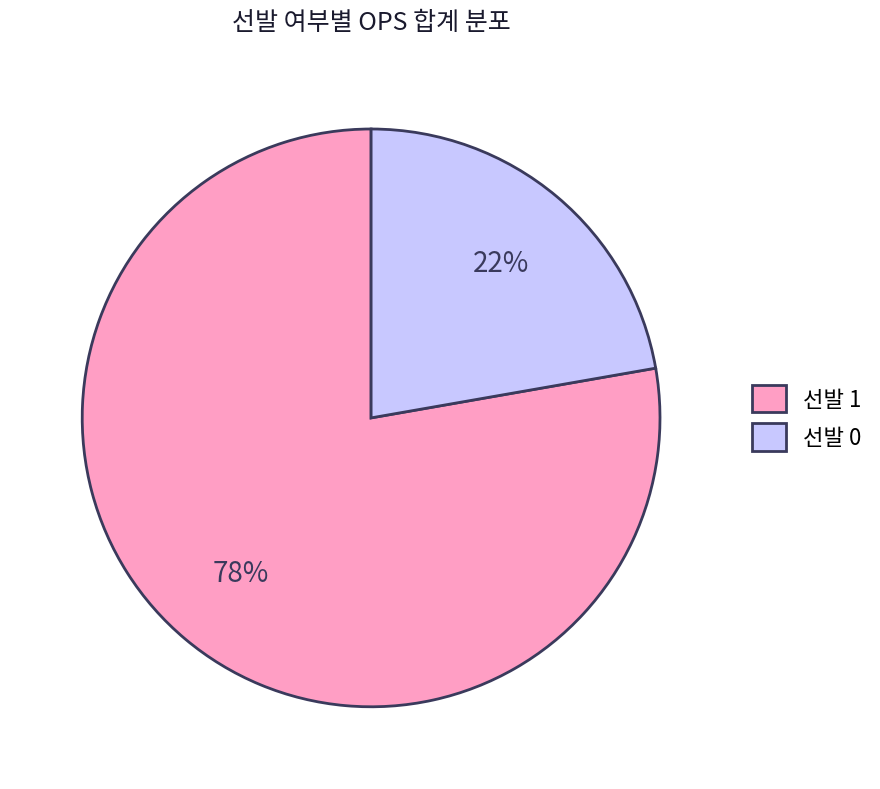

Do 선발 1 and 선발 0 together represent more than half of the pie?

Yes